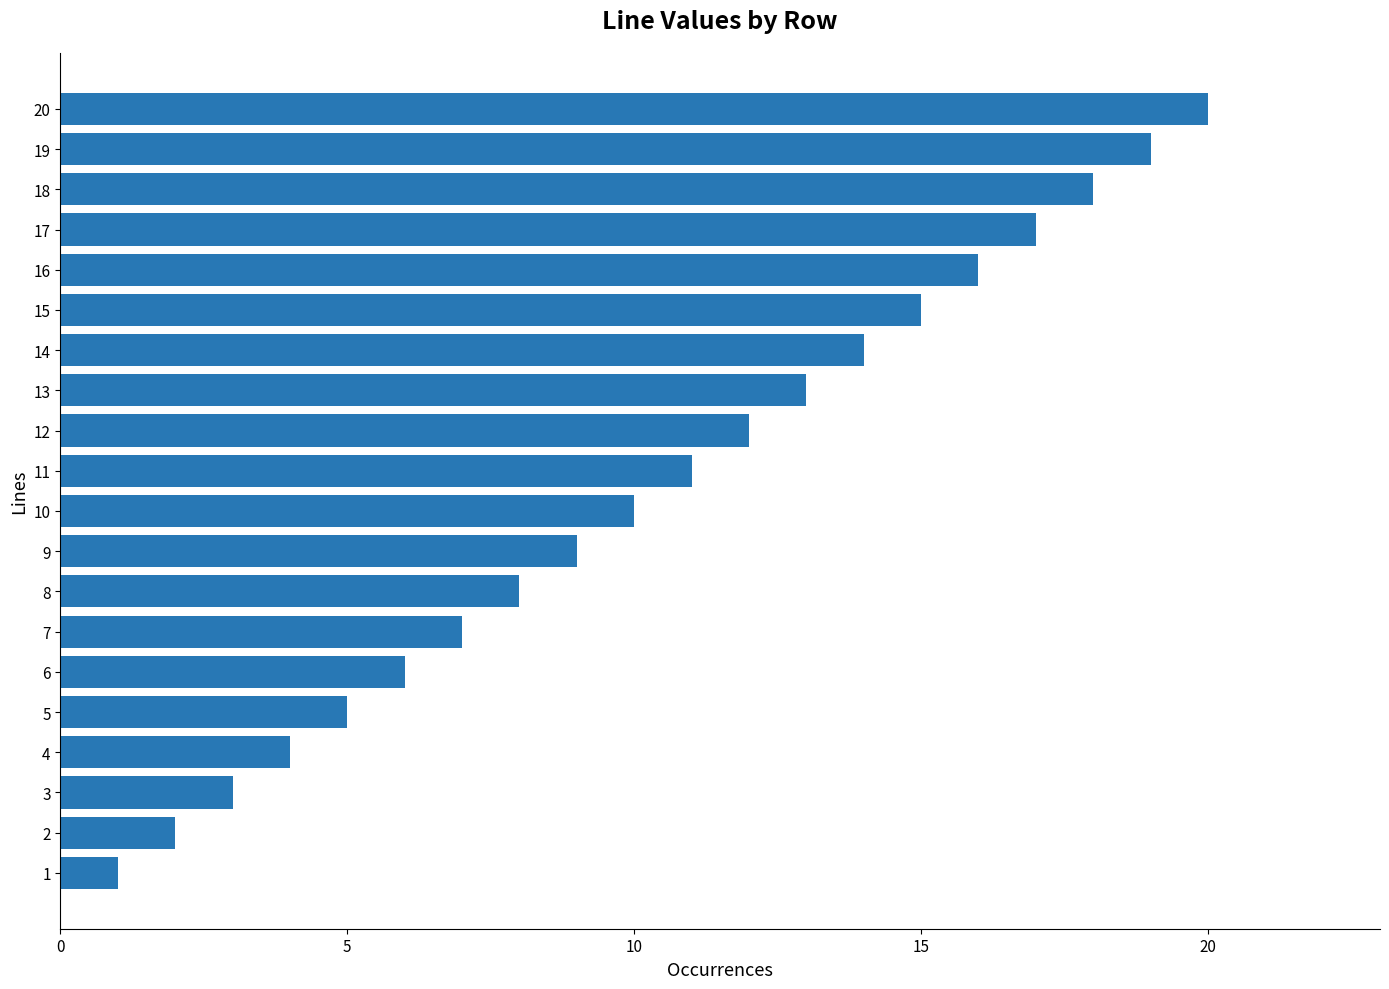

Count the number of data series in this chart.

1